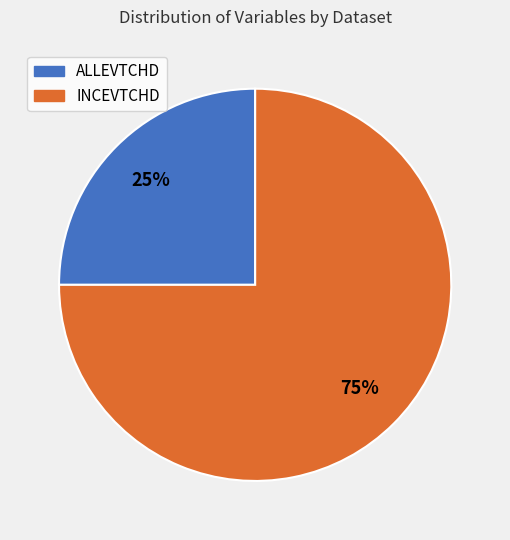

To the nearest percent, what portion does INCEVTCHD represent?

75%